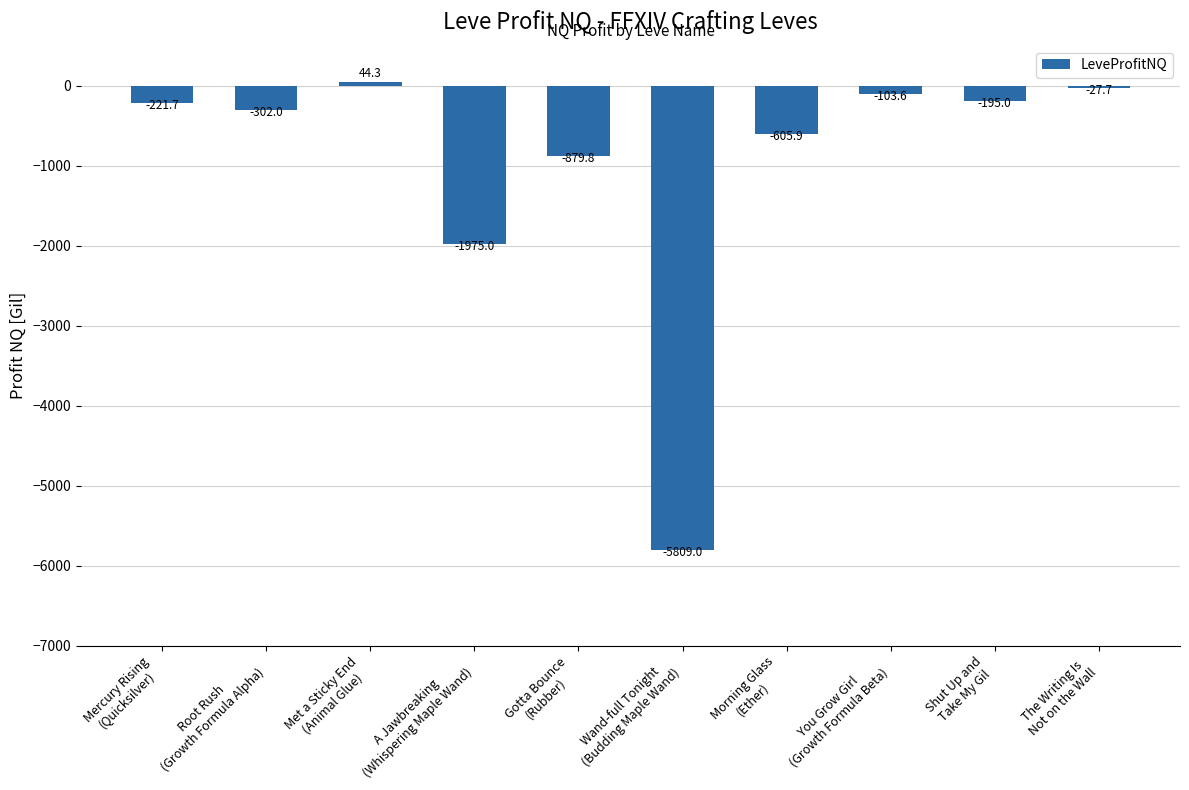

What is the greatest value displayed?

44.3